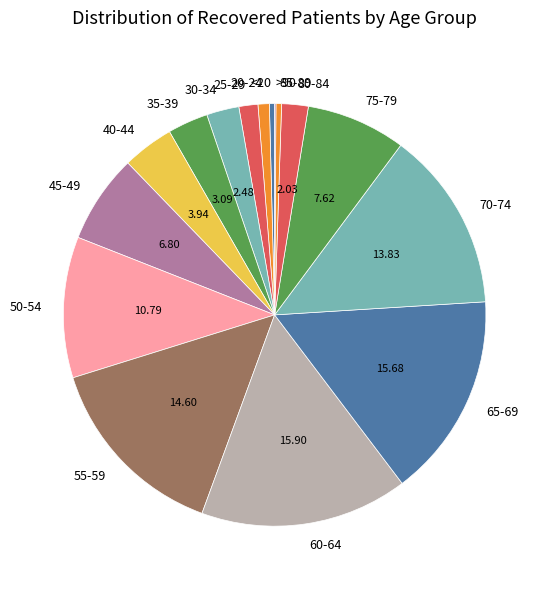

True or false: 55-59 accounts for 15% of the total.

True